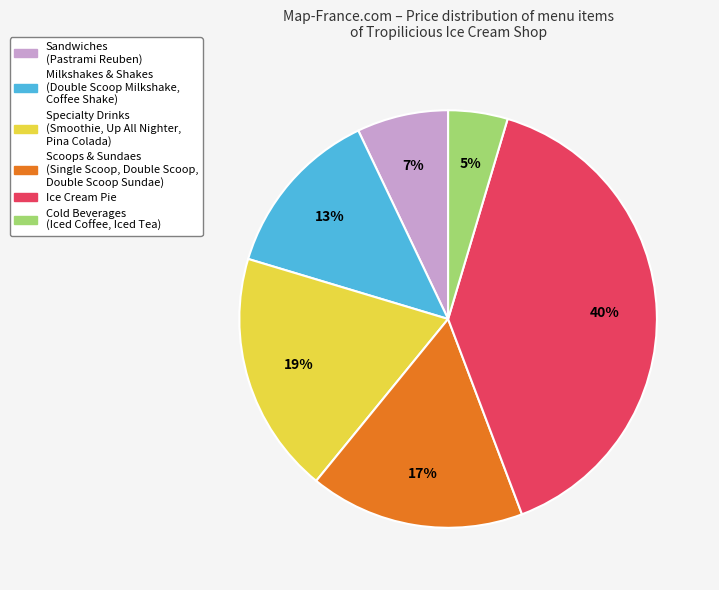

How many slices are in this pie chart?

6